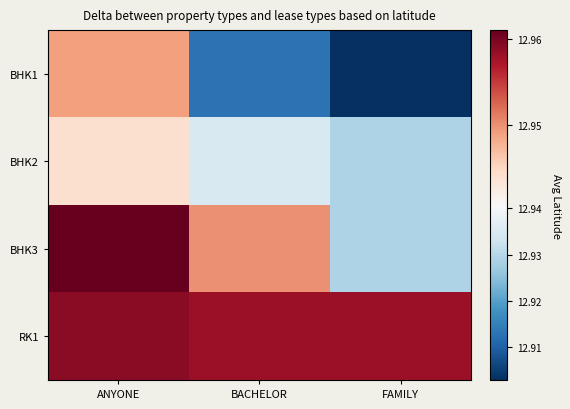

At how many categories does at least one series exceed 12?

3